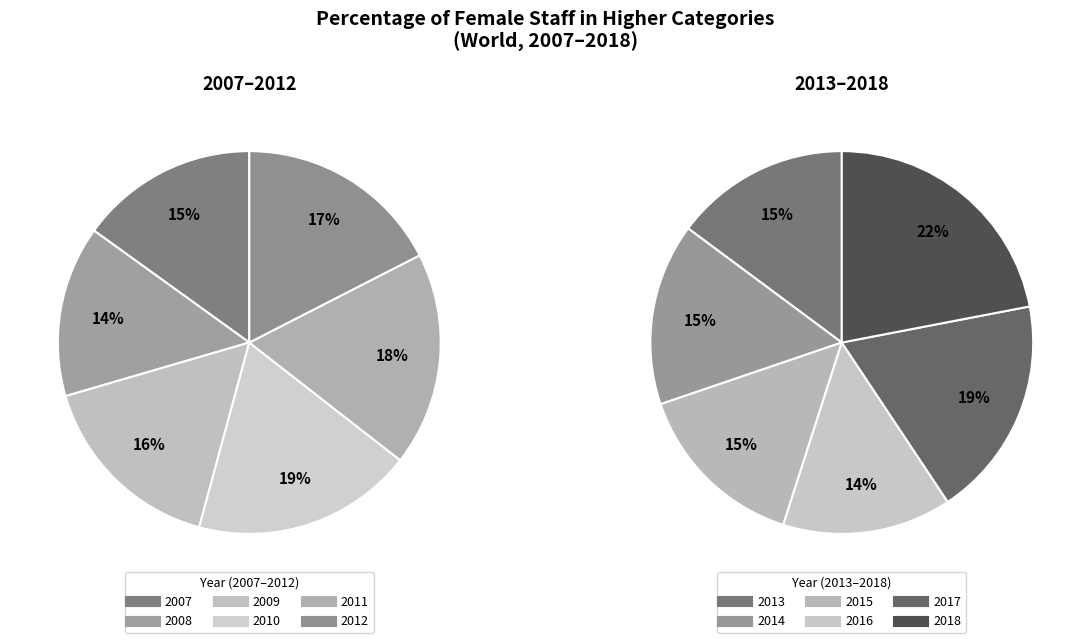

How many slices are in this pie chart?

12